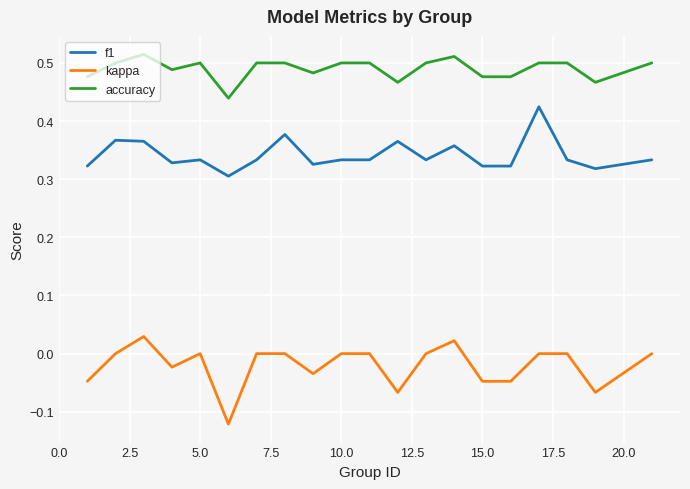

Which series has the largest total across all categories?

accuracy